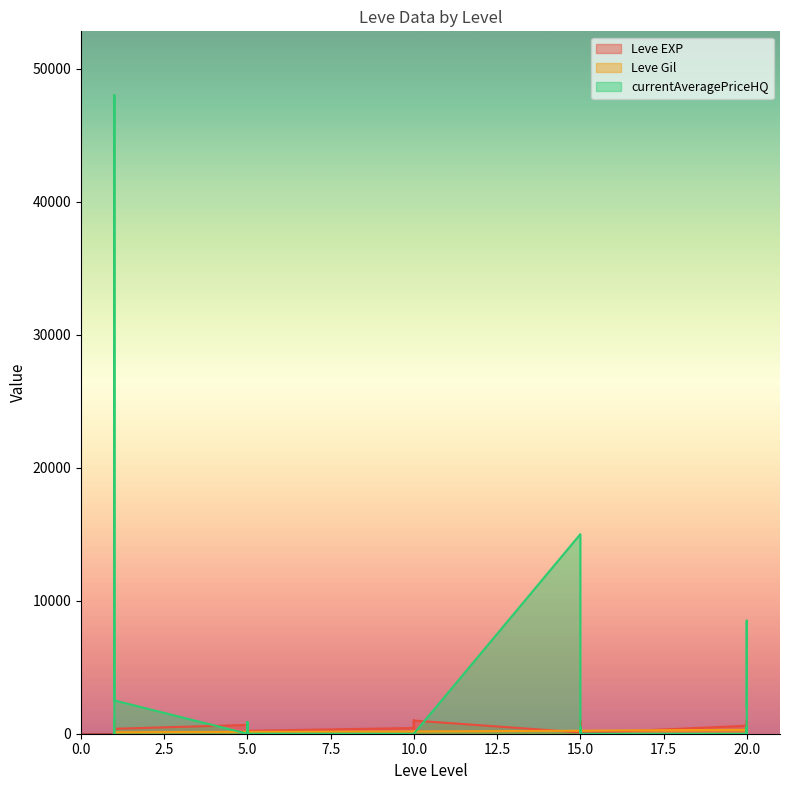

How many times do Leve Gil and currentAveragePriceHQ cross each other?

12